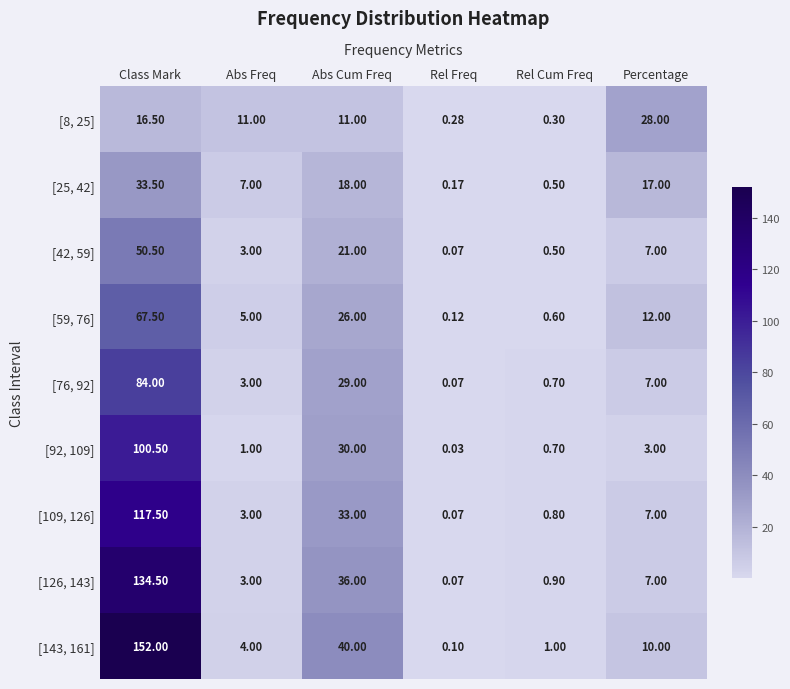

At which label does [143, 161] first exceed 10?

Class Mark